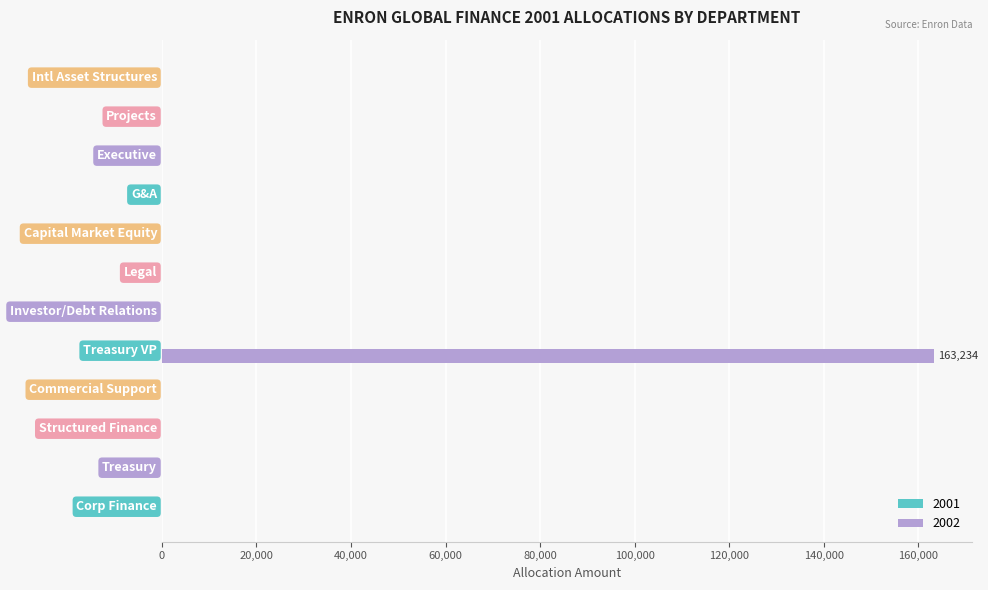

The value at Commercial Support is 79627. True or false?

False